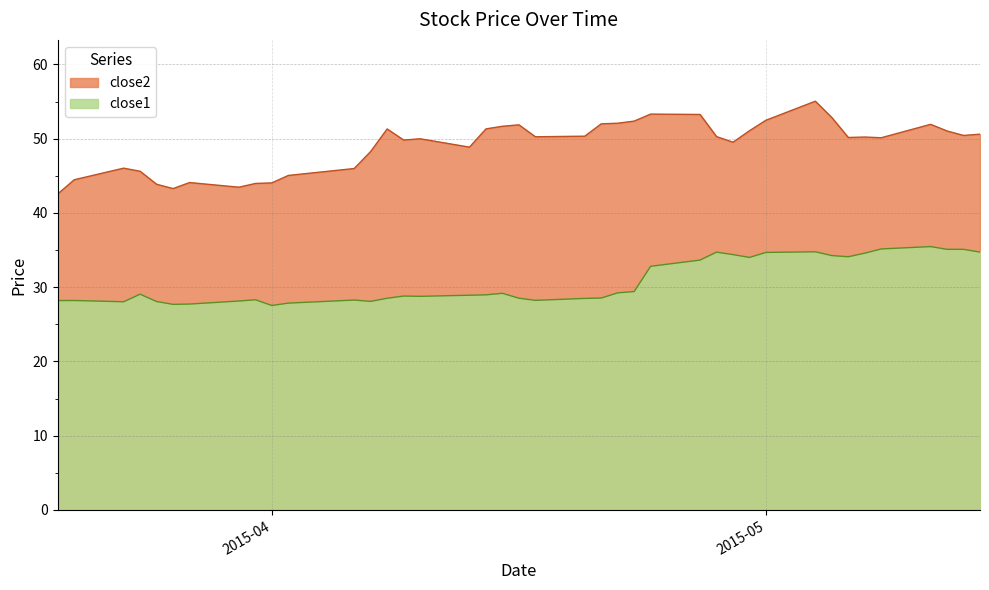

Where is the first local minimum for close2?

2015-03-26